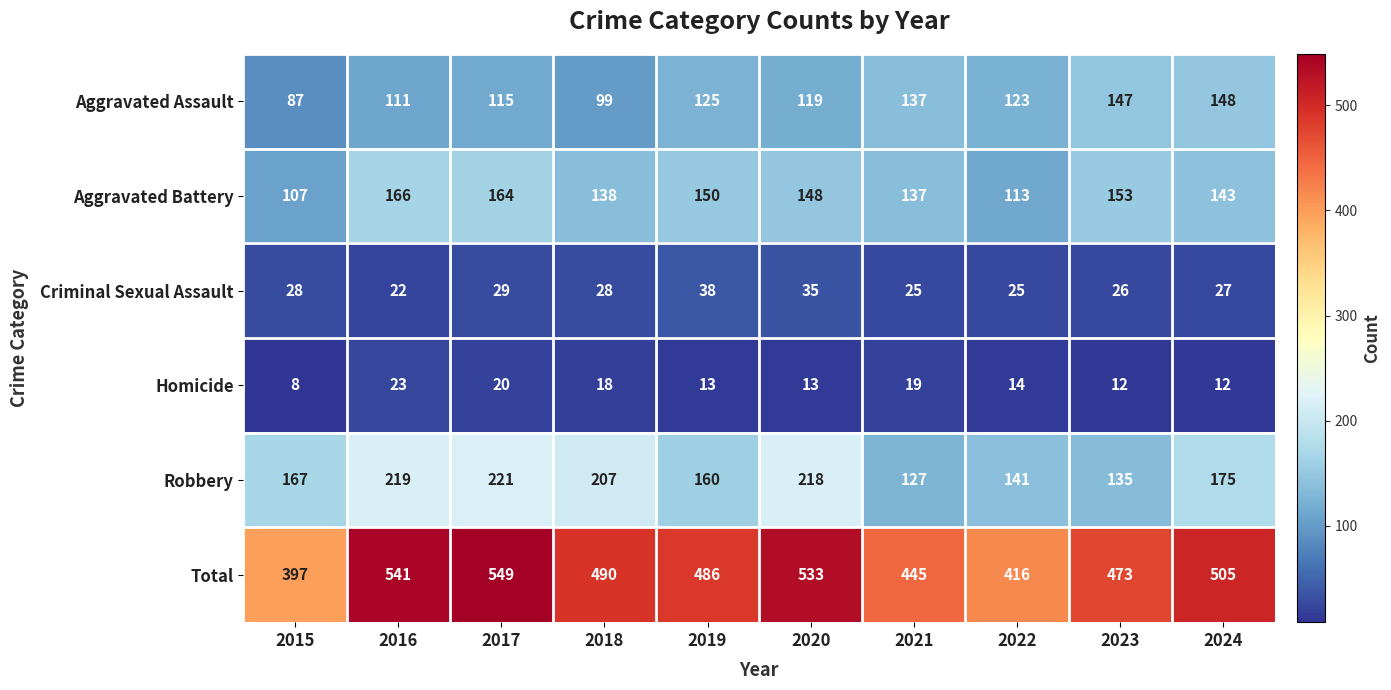

What is the approximate value of Criminal Sexual Assault at 2020, to the nearest 5?

35